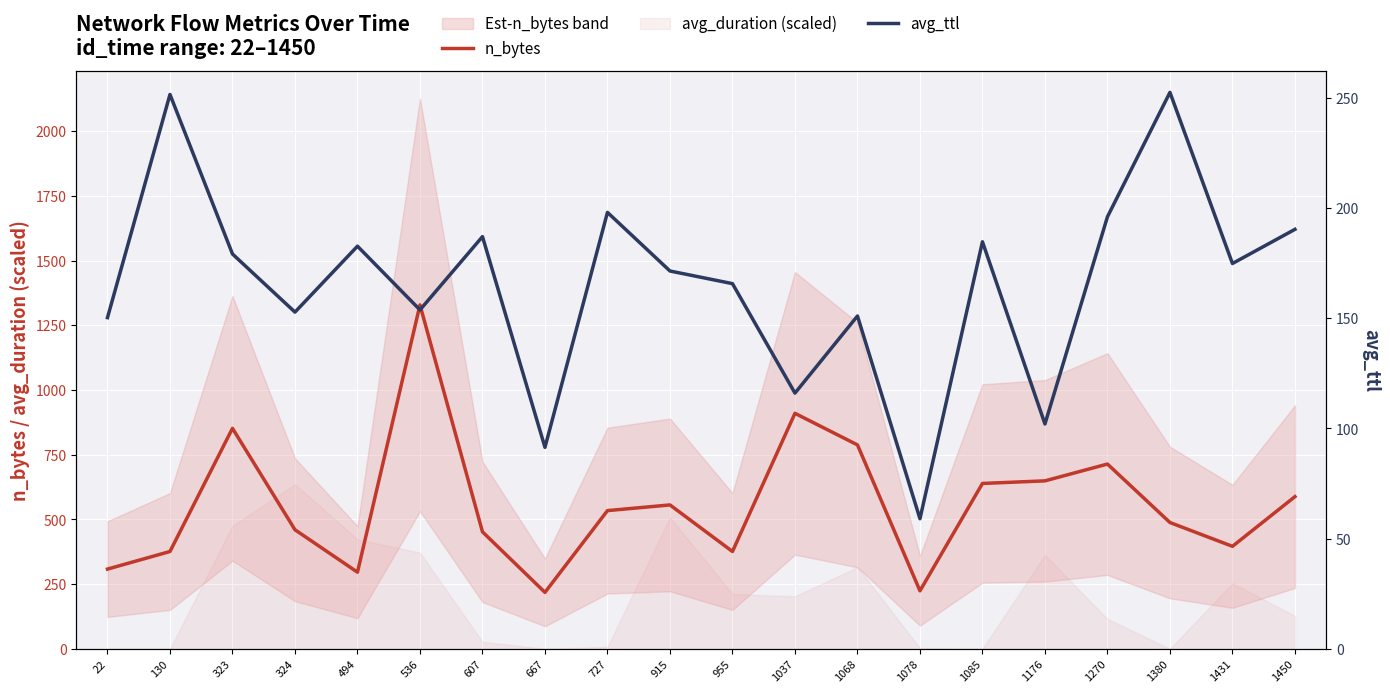

Count the number of categories in the chart.

20